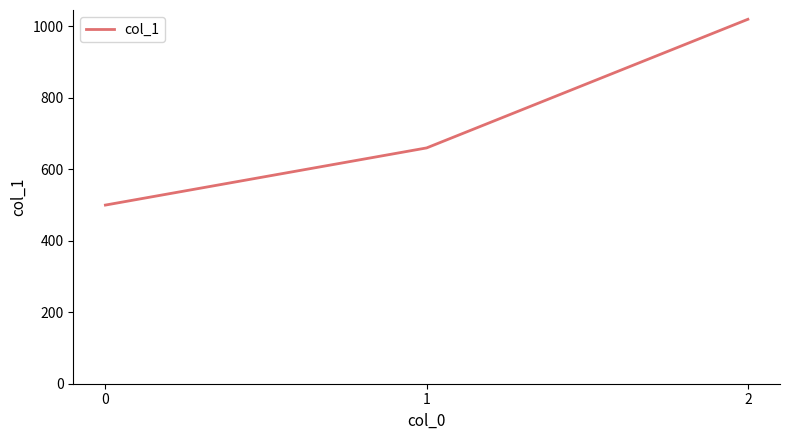

Which has a higher value, 1 or 0?

1